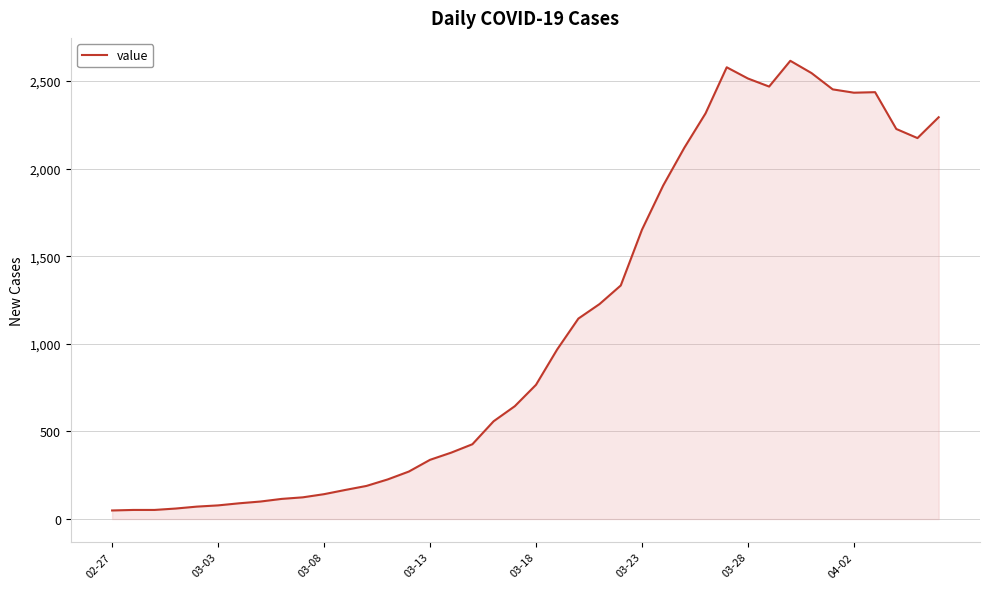

What is the difference between the maximum and minimum values?

2566